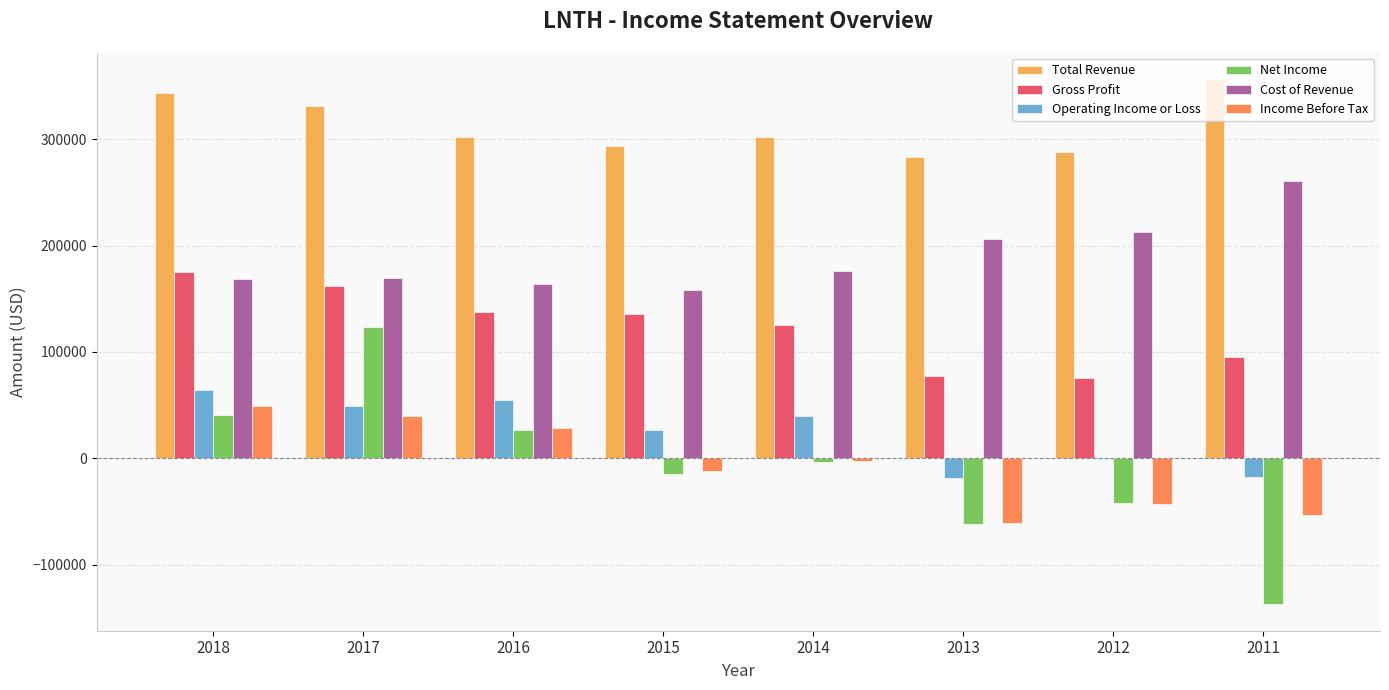

What value does the Income Before Tax series have at 2018, to the nearest 10?

49500